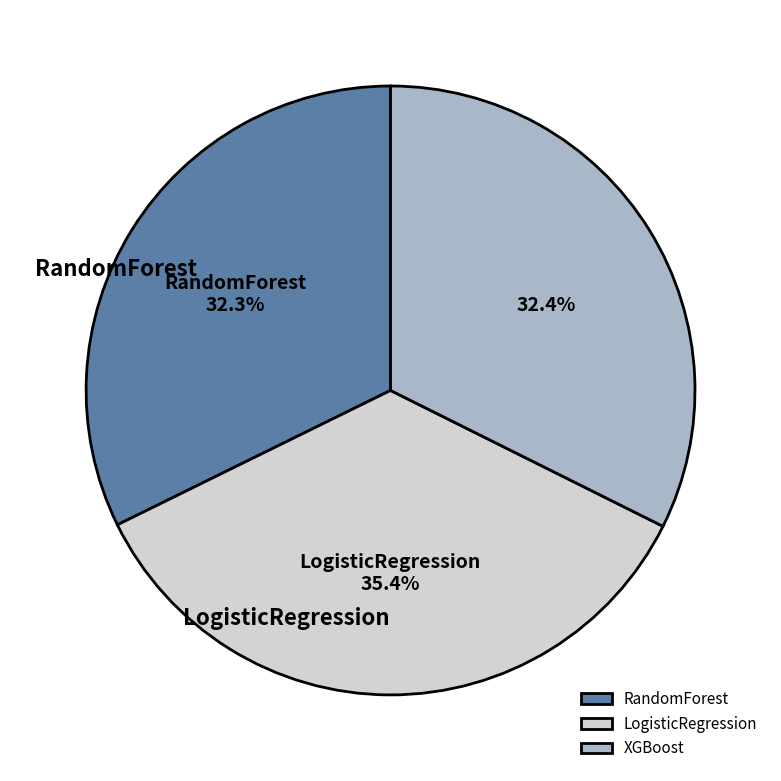

To the nearest percent, what percentage of the pie is RandomForest?

32%